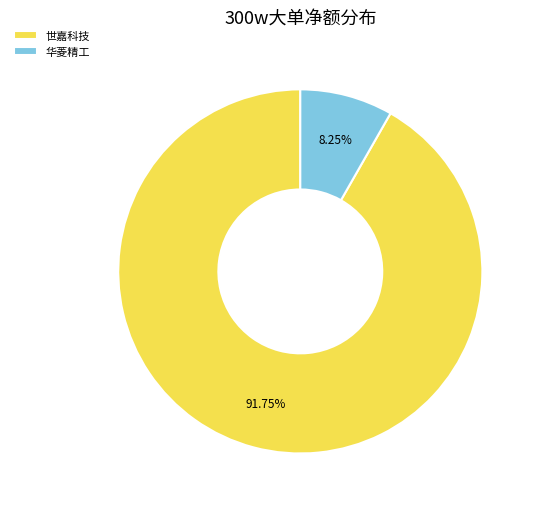

Does 华菱精工 account for over 50% of the chart?

No